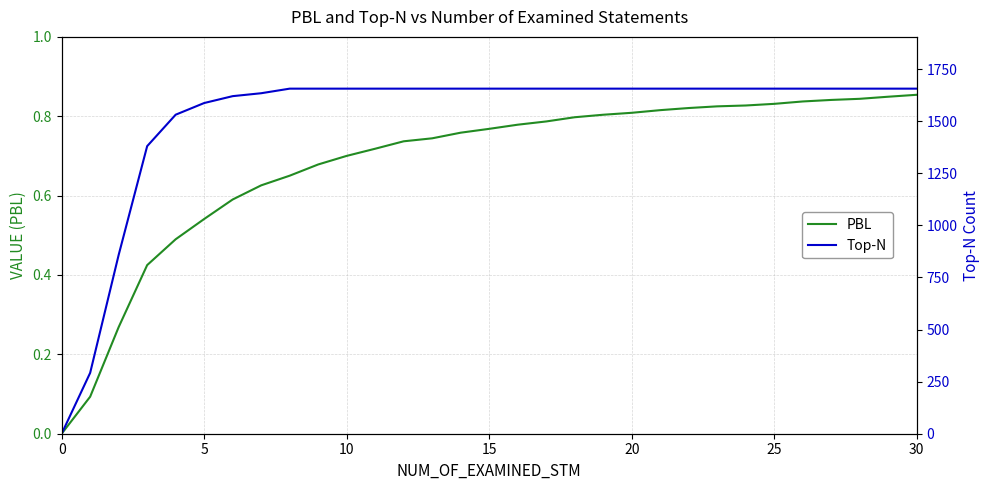

What is the sum of all PBL values?

21.1